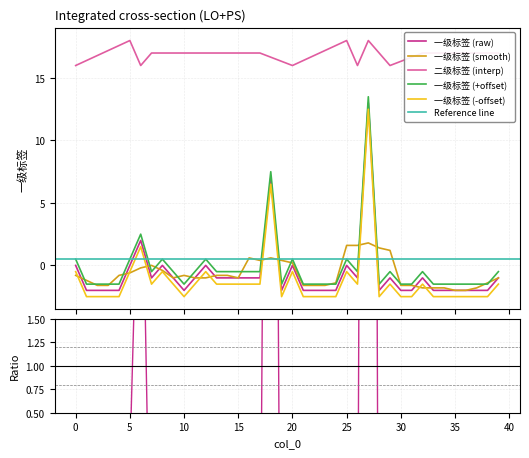

What is the lowest value of the 一级标签 (-offset) series?

-2.5